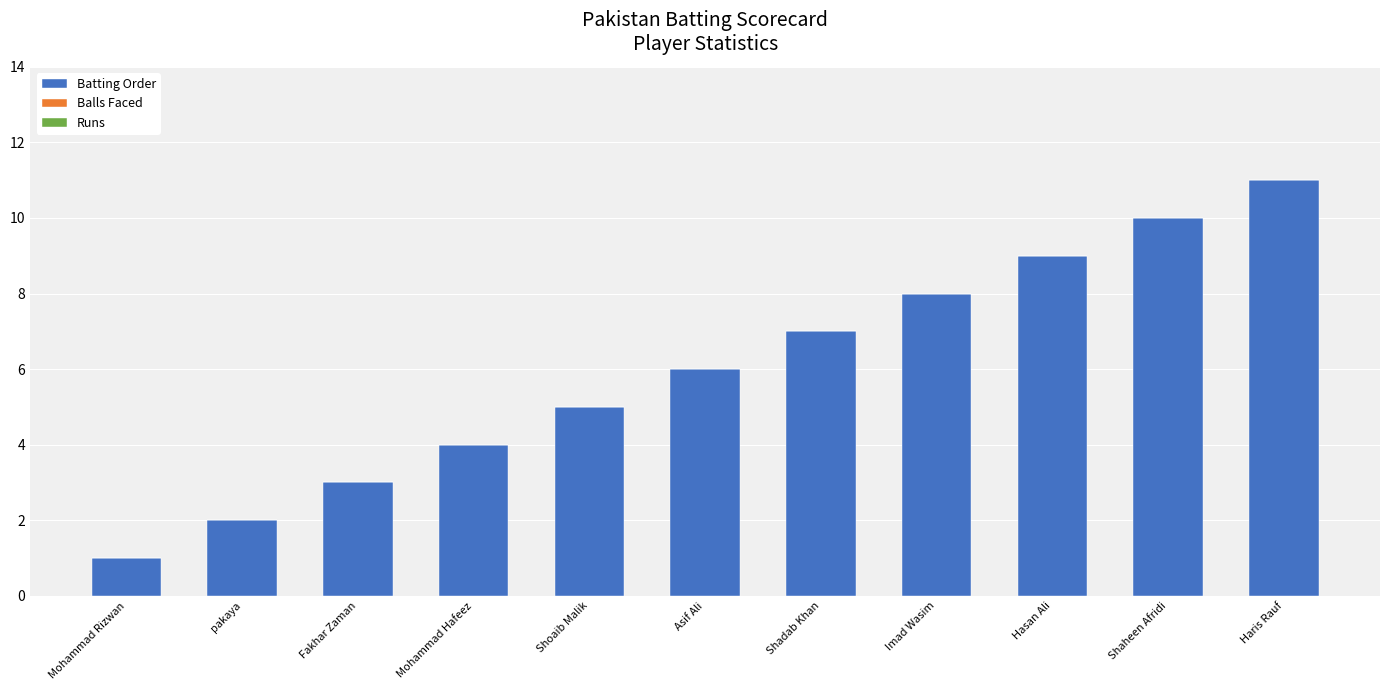

Rank the categories by value from lowest to highest.

Mohammad Rizwan, pakaya, Fakhar Zaman, Mohammad Hafeez, Shoaib Malik, Asif Ali, Shadab Khan, Imad Wasim, Hasan Ali, Shaheen Afridi, Haris Rauf